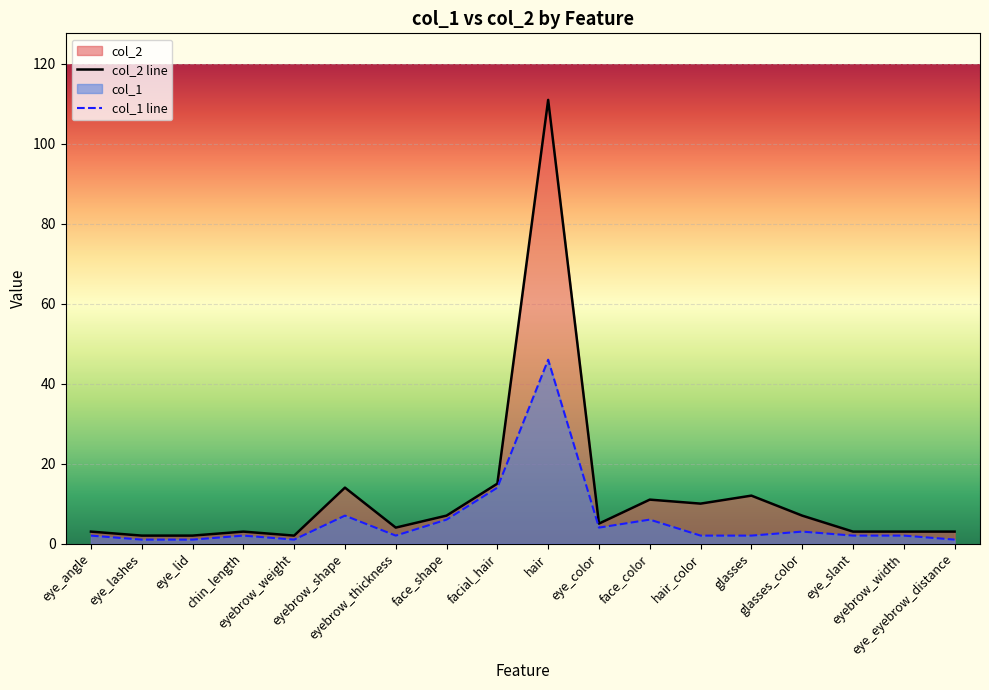

Where is the first local maximum for col_2 line?

chin_length